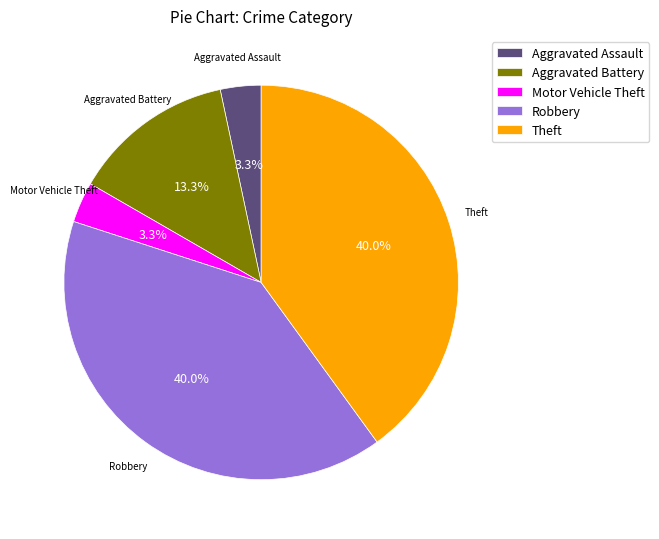

Between Aggravated Battery and Robbery, which is larger?

Robbery